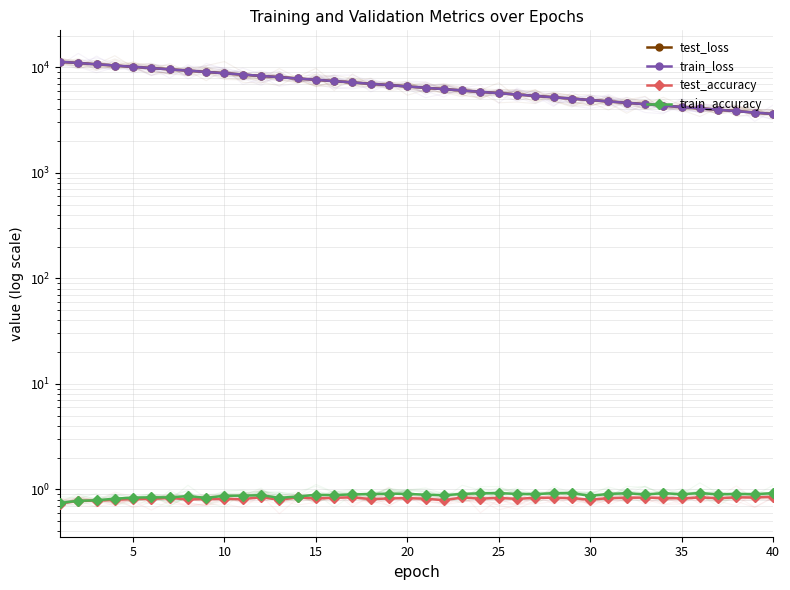

What are all the series names shown in the legend?

test_loss, train_loss, test_accuracy, train_accuracy